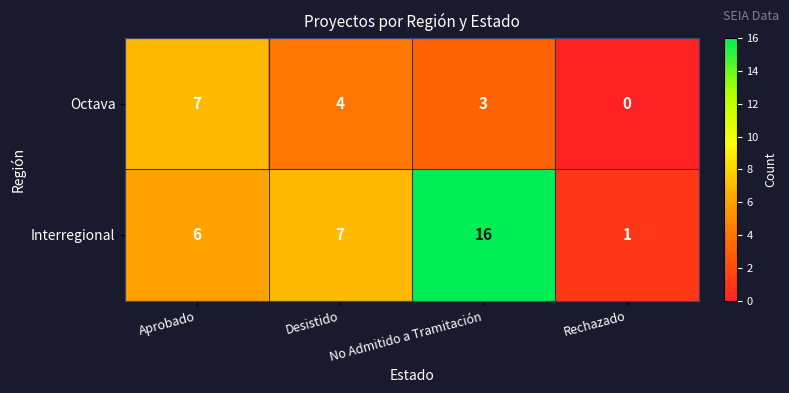

What is the difference between the maximum and minimum values in the Interregional series?

15